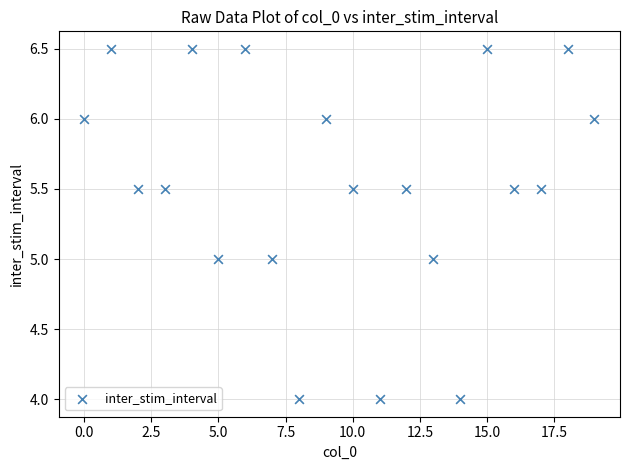

What is the range of Y values (max minus min)?

2.5